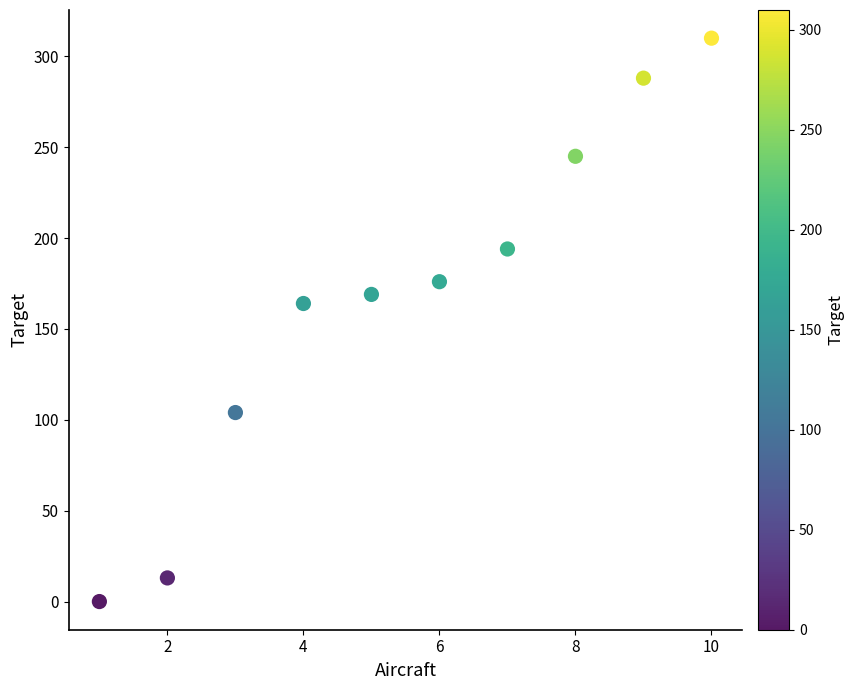

What is the average X value?

6